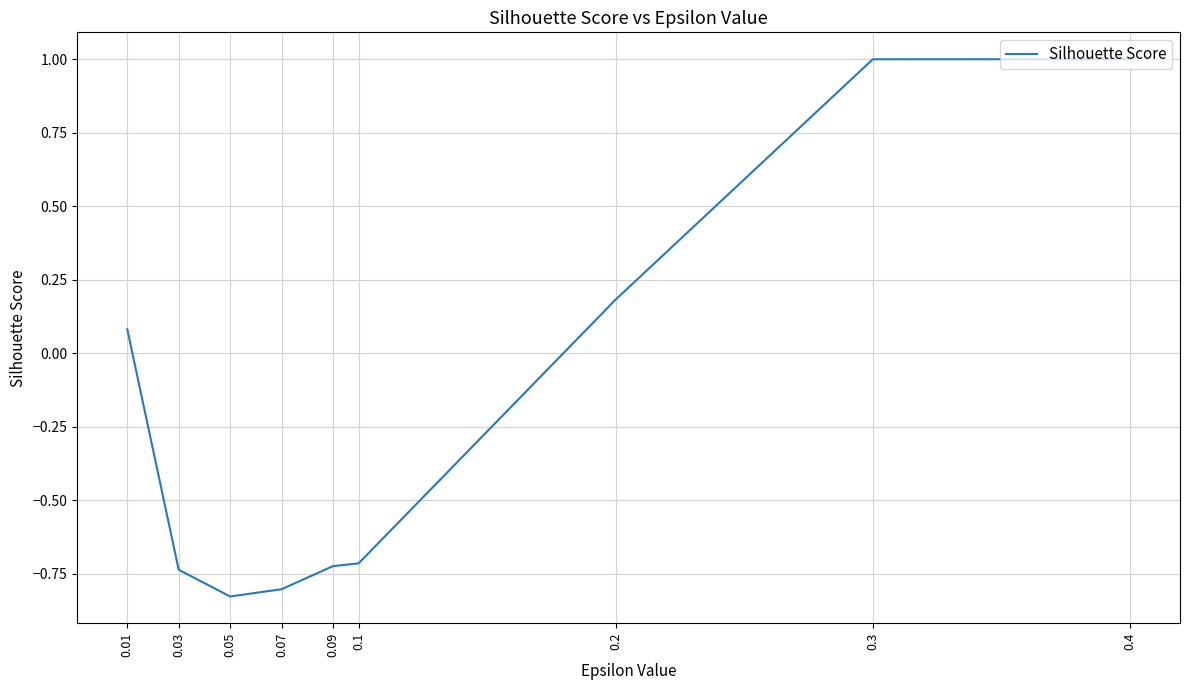

The chart shows a value of -1.1 at 0.05. True or false?

False